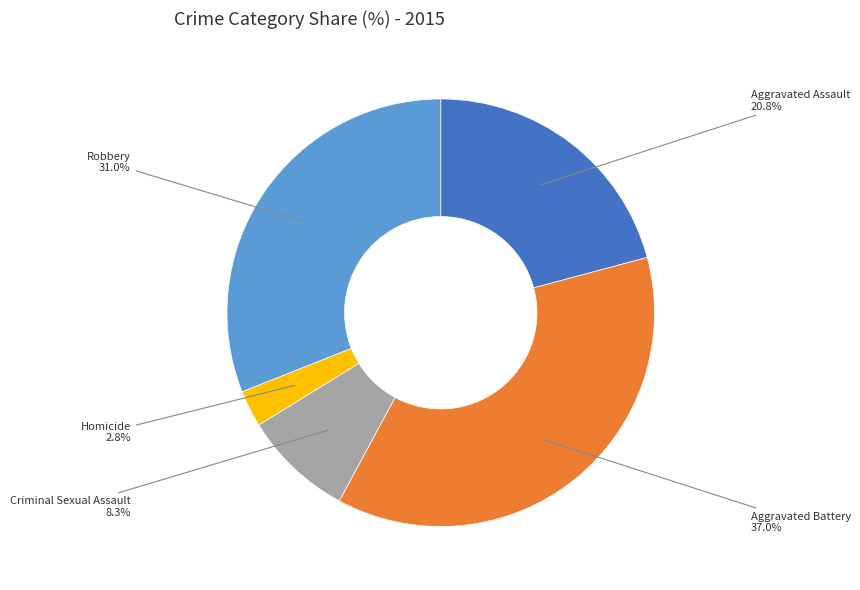

Is it true that Aggravated Assault is 21% of the pie?

True